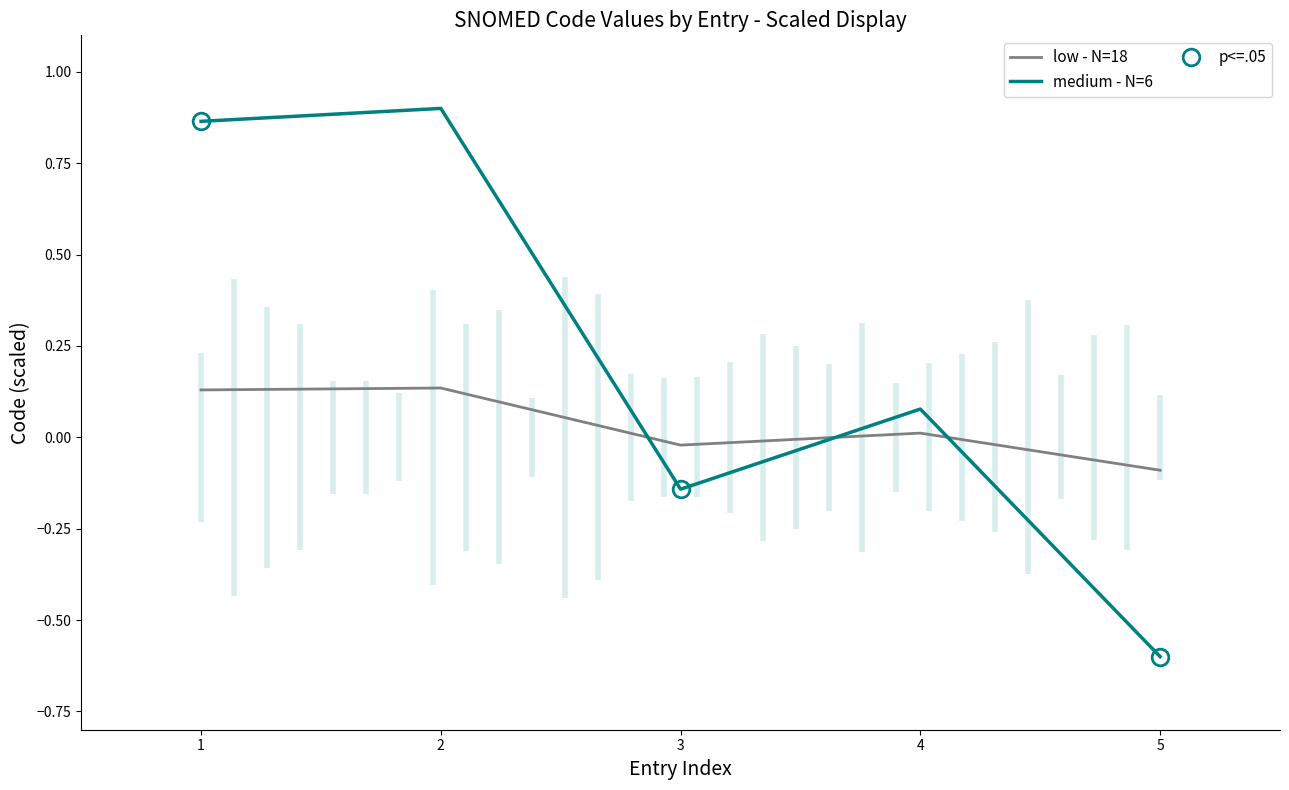

Which category has the lowest value in the medium - N=6 series?

5